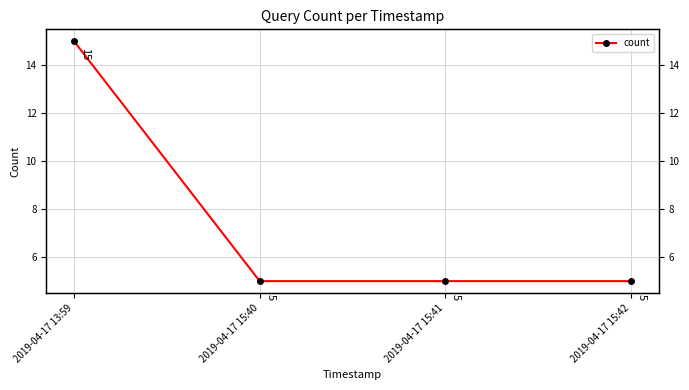

Is it true that the value at 2019-04-17 15:41 is 5?

True